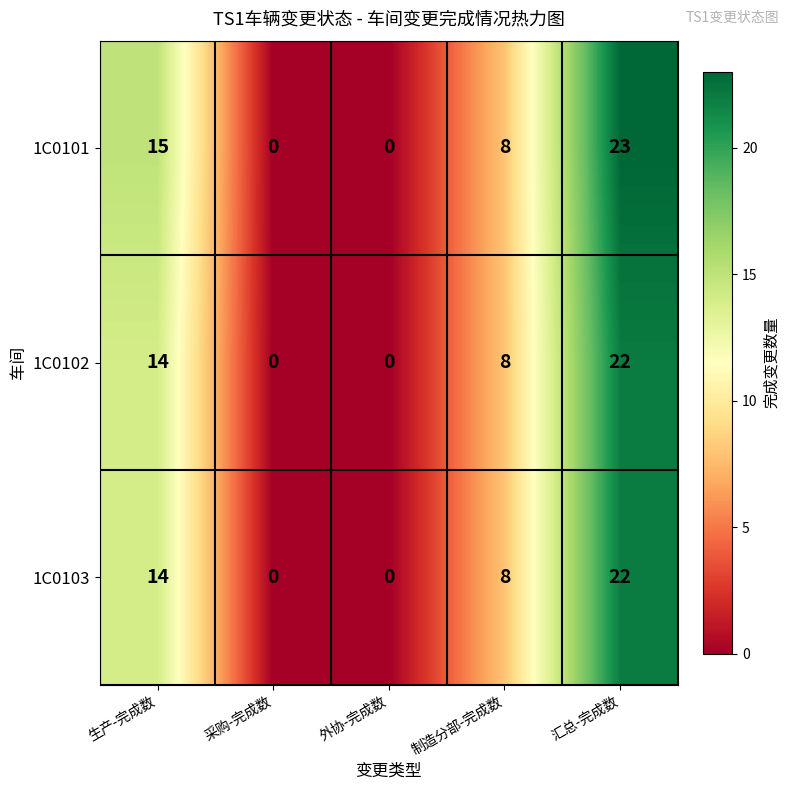

How many 1C0101 values are between 0 and 15?

4